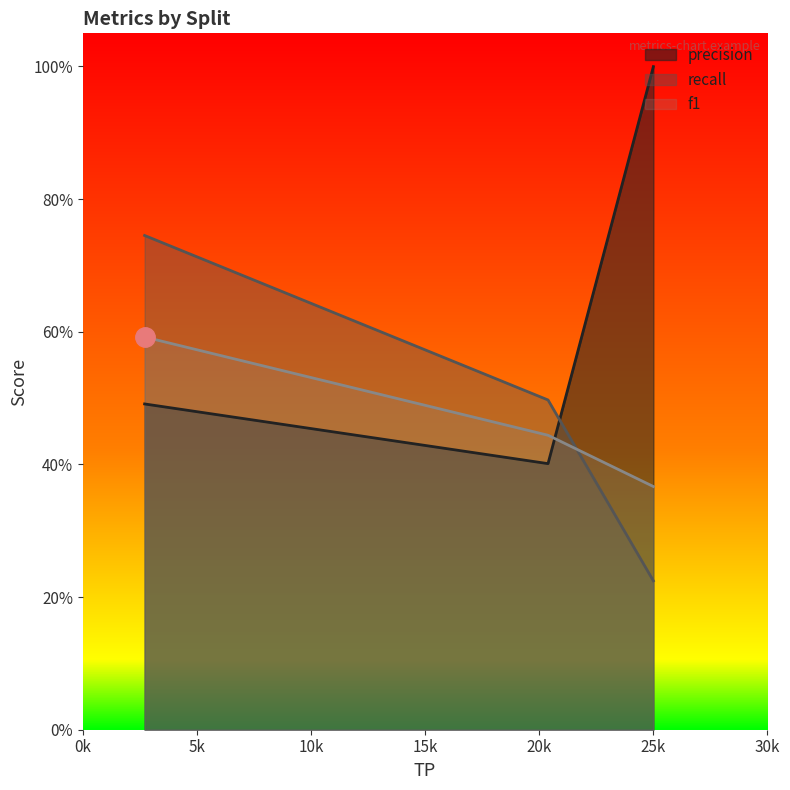

Count the number of data series in this chart.

3